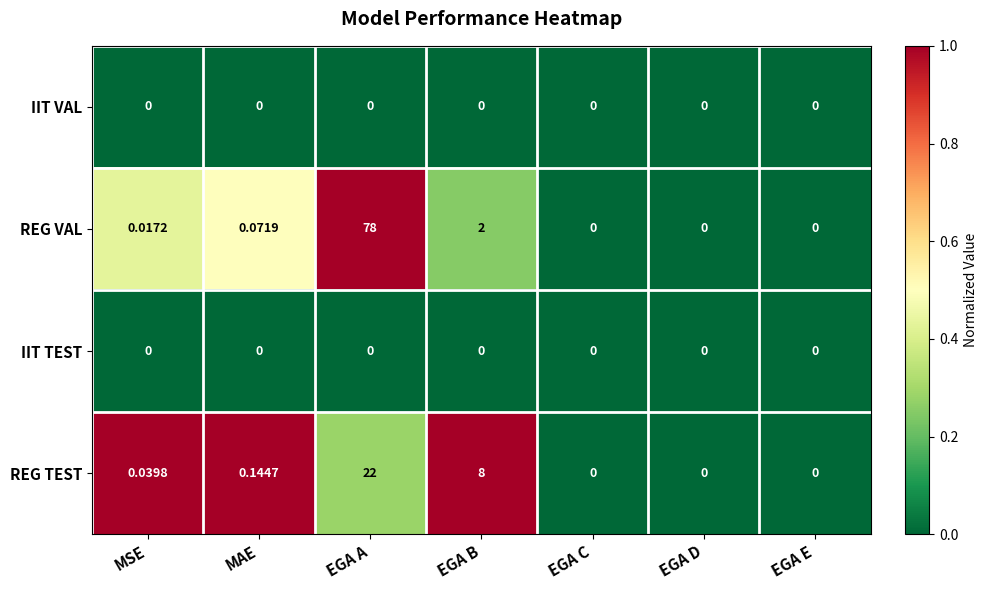

At which category is the sum across all series the highest?

EGA A